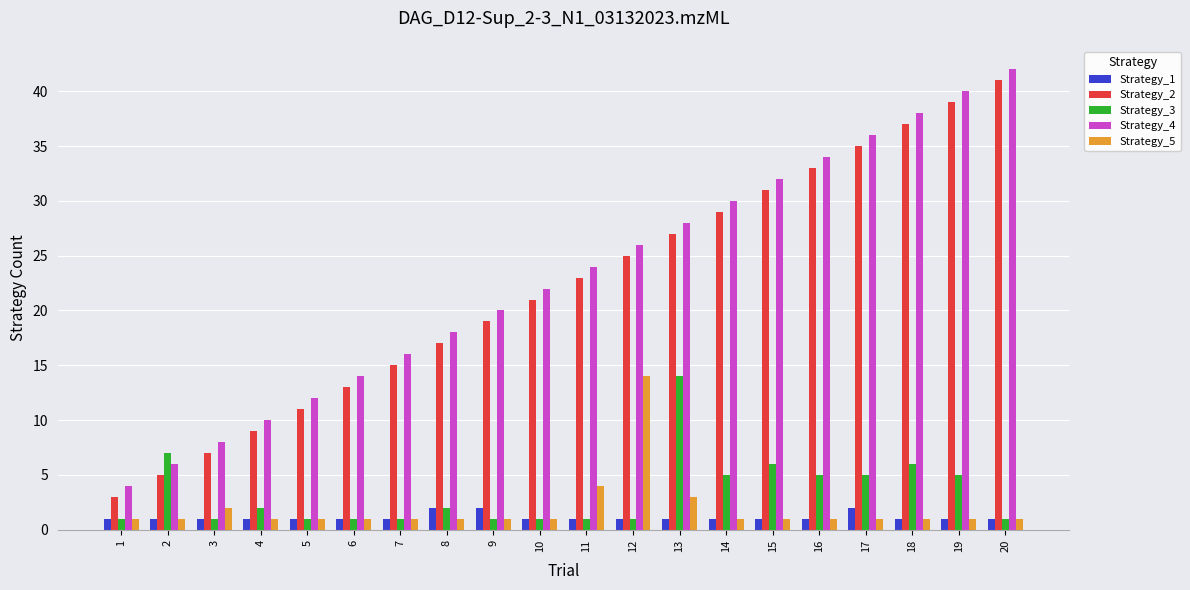

Is the value of Strategy_3 at 6 greater than the value of Strategy_4 at 1?

No